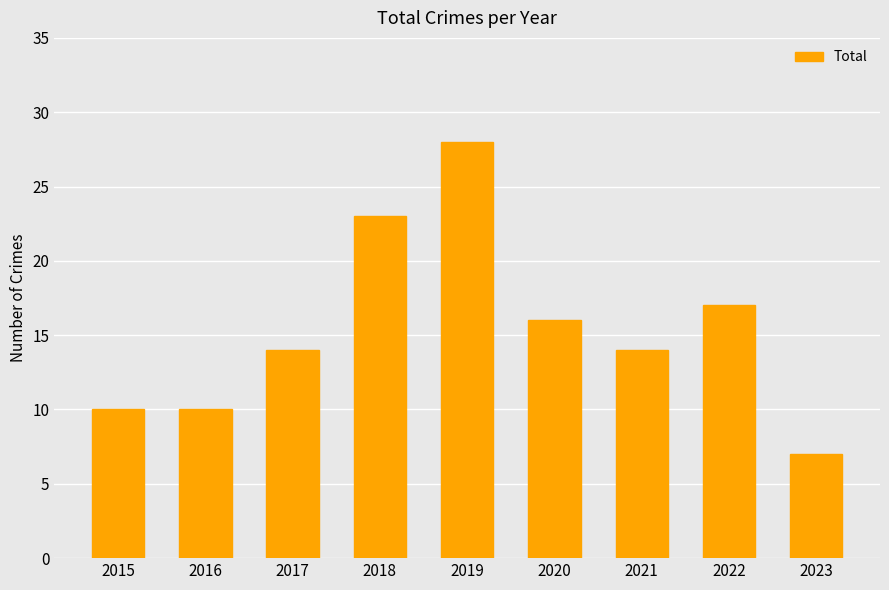

How many bars are there in total?

9